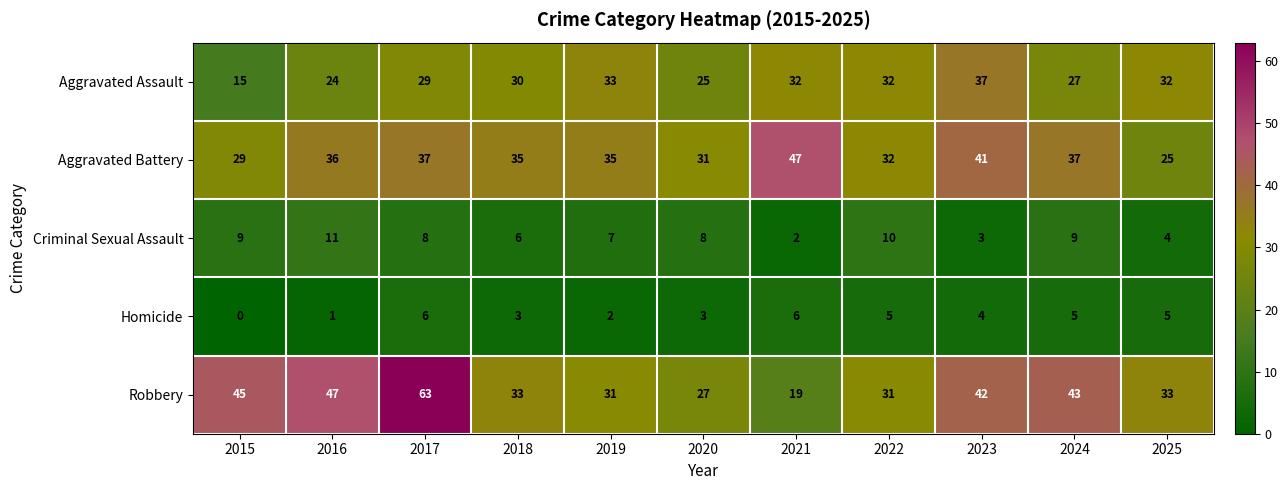

What is the difference between the highest and lowest values at 2022?

27